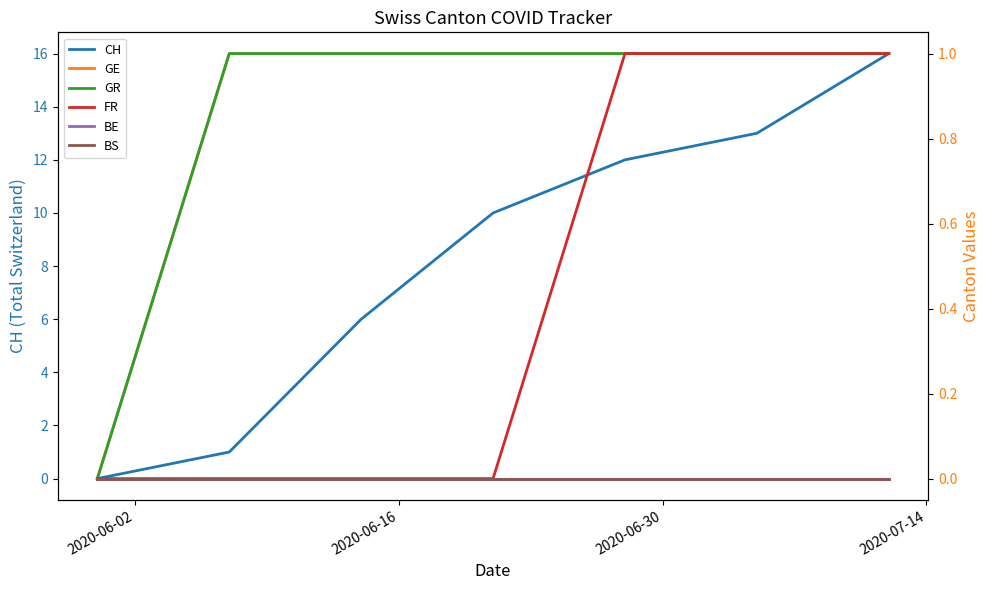

What is the highest value of the CH series?

16